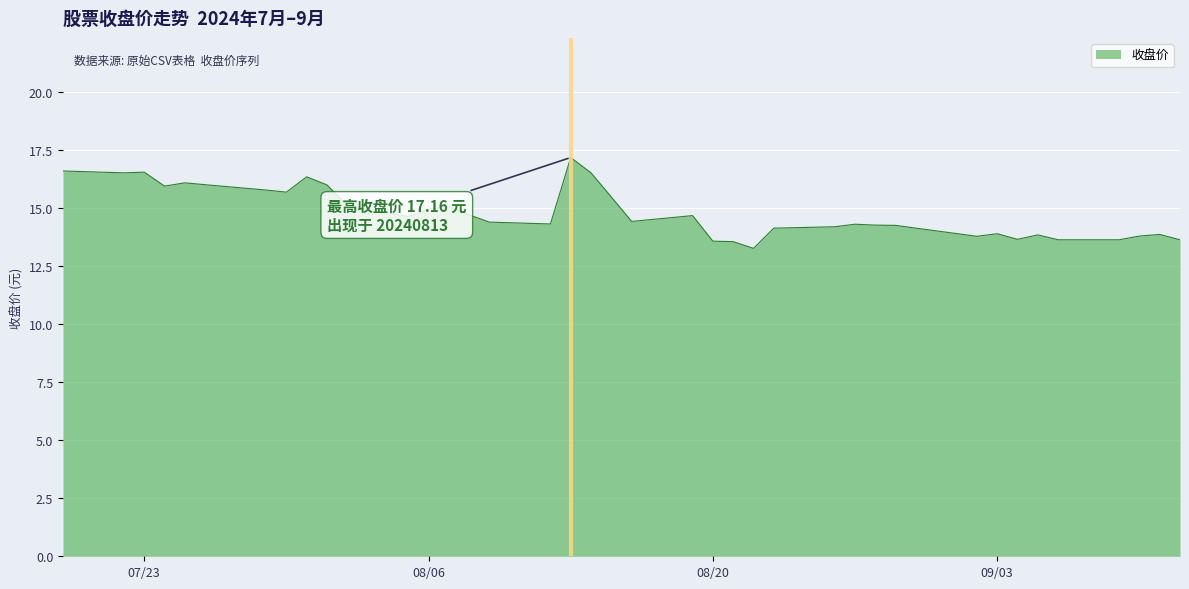

What is the difference between the maximum and minimum values?

3.9